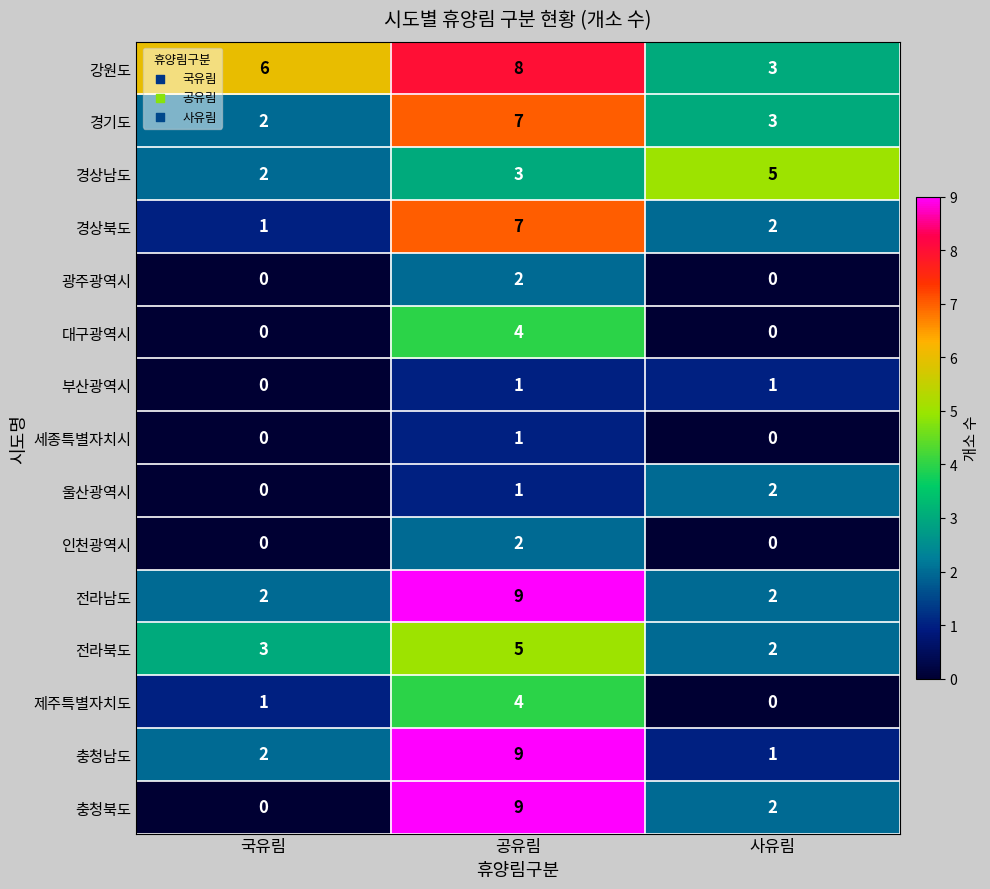

Which label corresponds to the largest value in the chart?

공유림